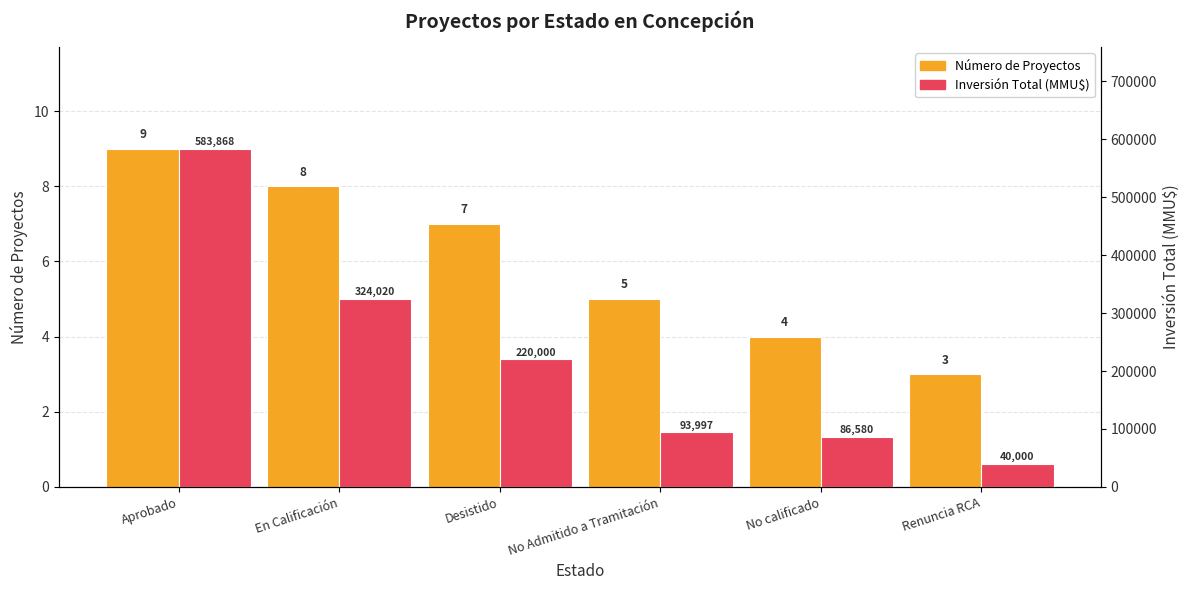

How many groups of bars are there?

6